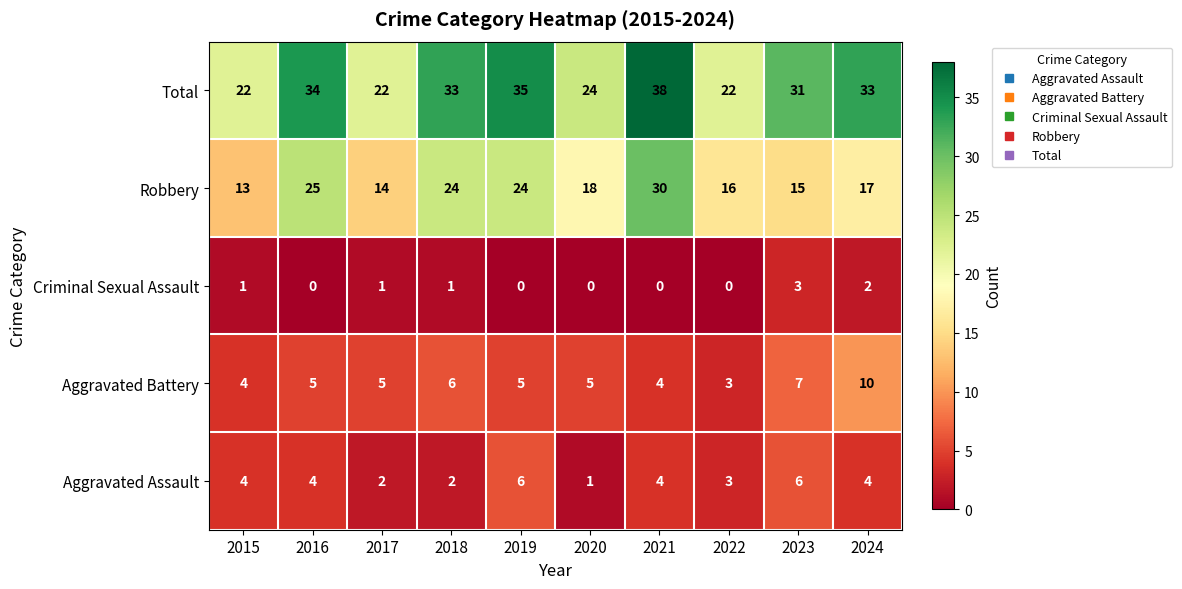

What is the spread (max minus min) of values at 2021?

38